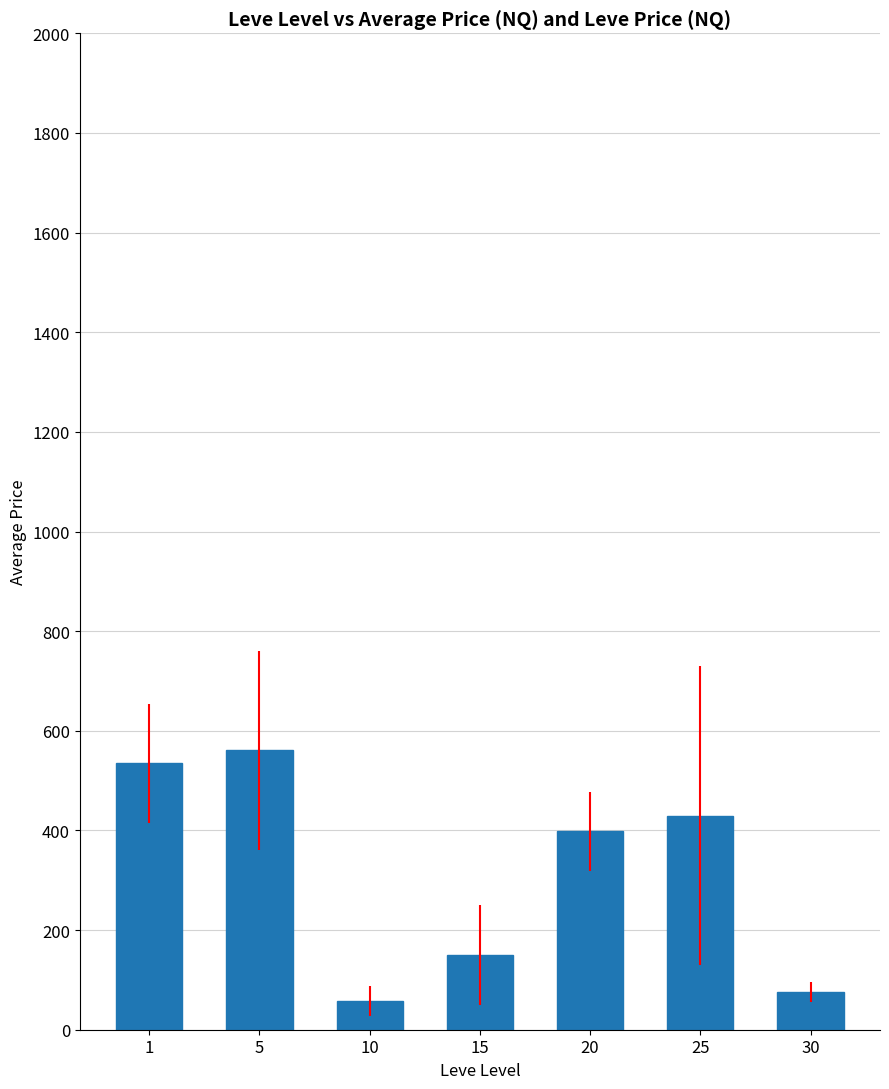

What value does the data have at 25?

429.7